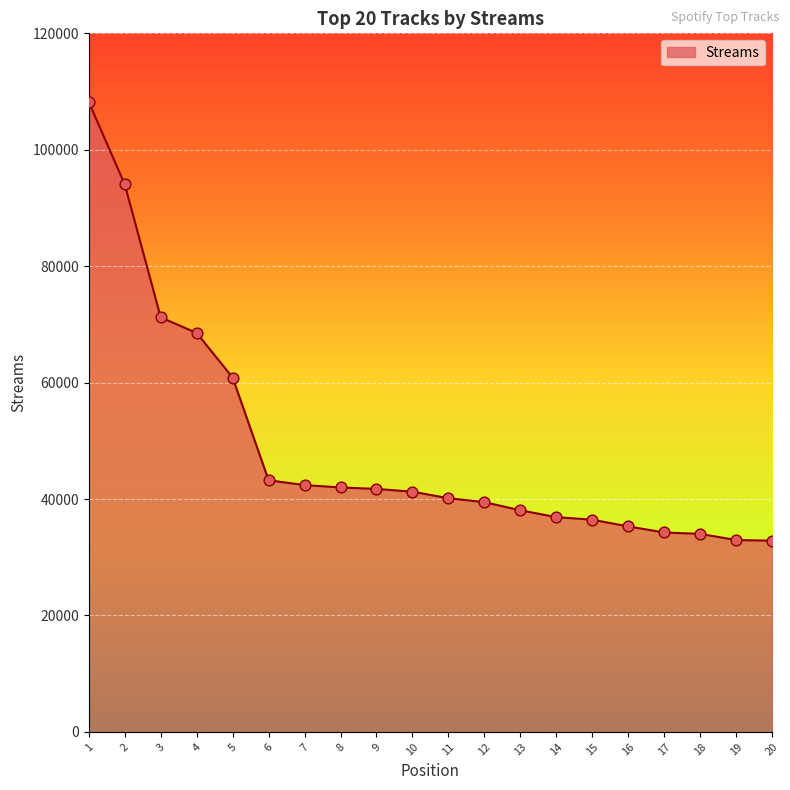

Approximately how many times larger is the value at 11 compared to 18?

1.2